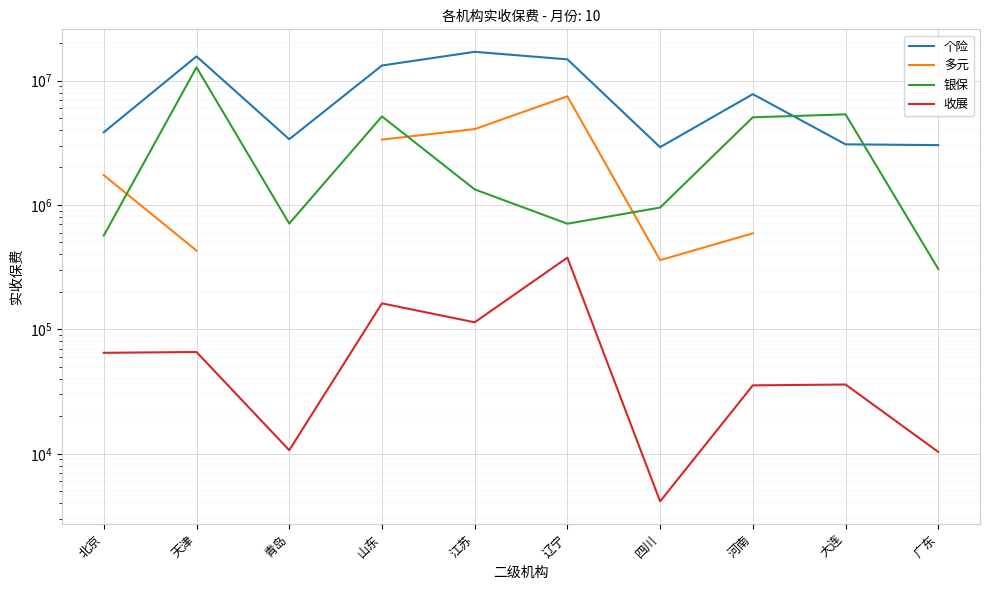

How many categories are shown in the chart?

10